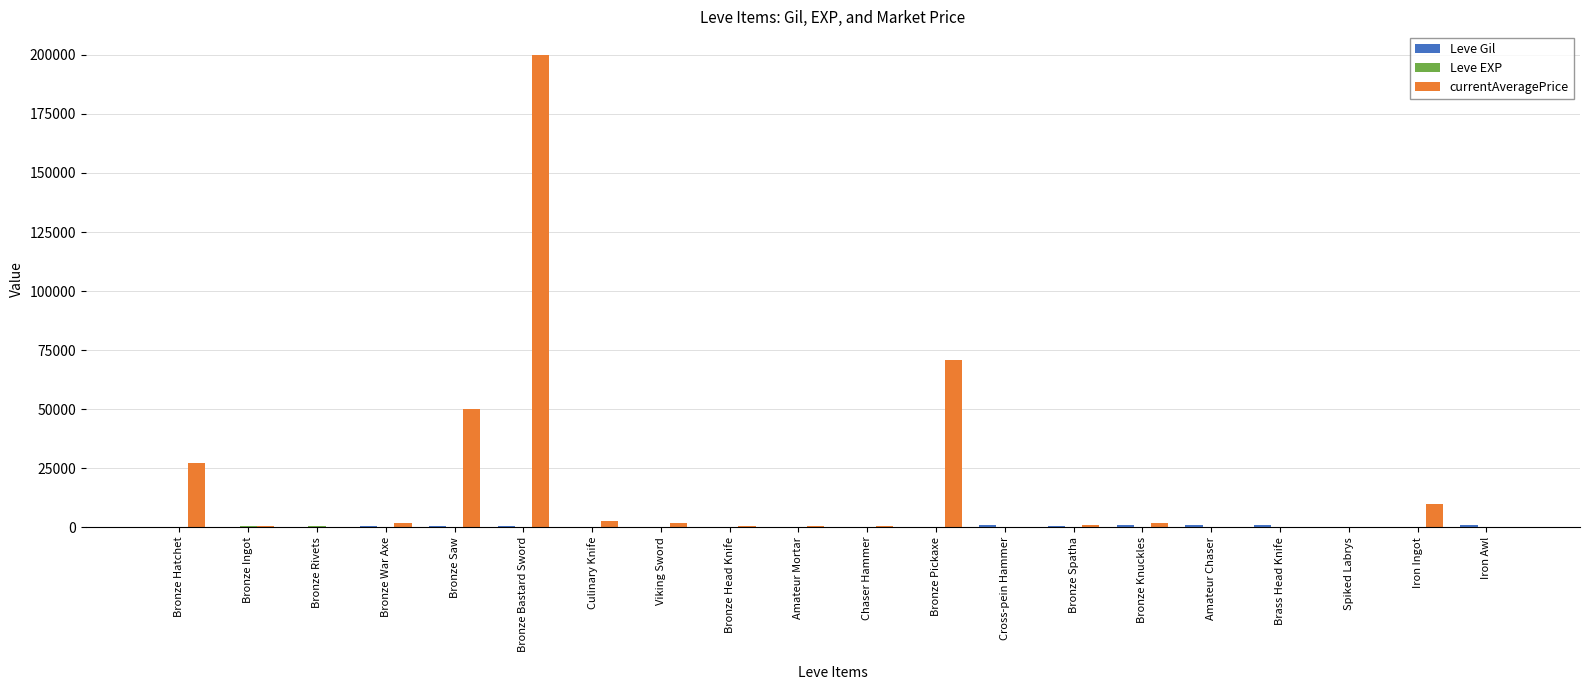

Which series changed the most between Bronze Bastard Sword and Viking Sword?

currentAveragePrice